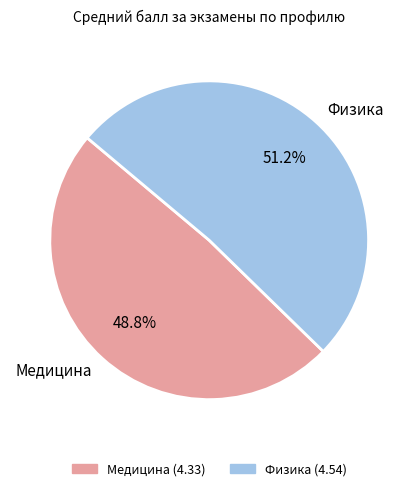

To the nearest percent, what is the average slice percentage?

50%